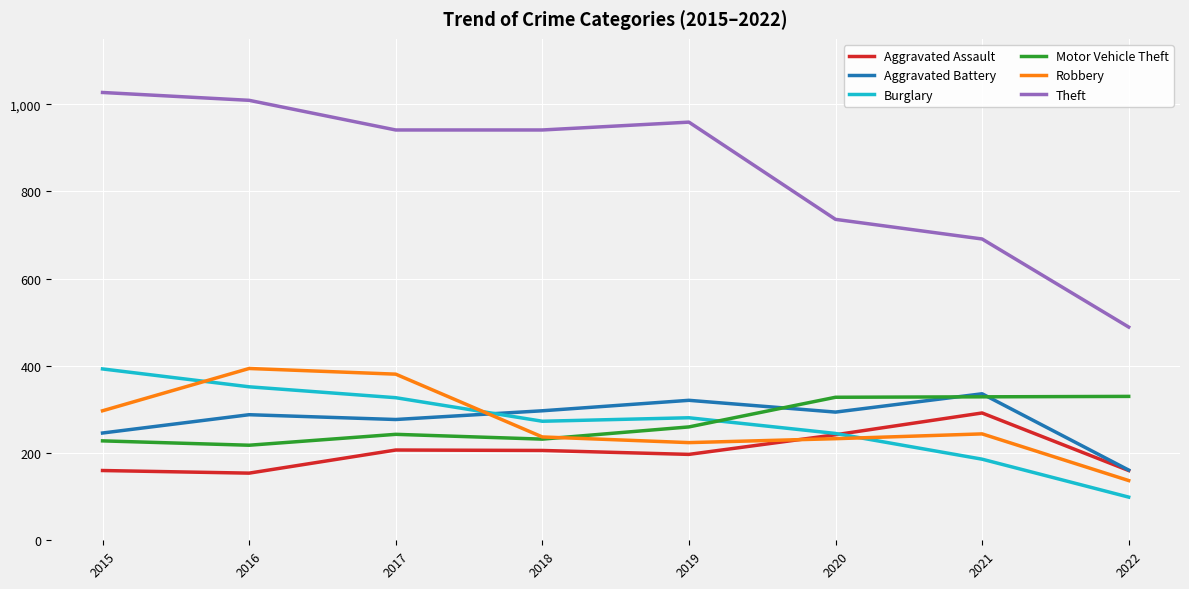

At which label does Aggravated Battery first exceed 294?

2018